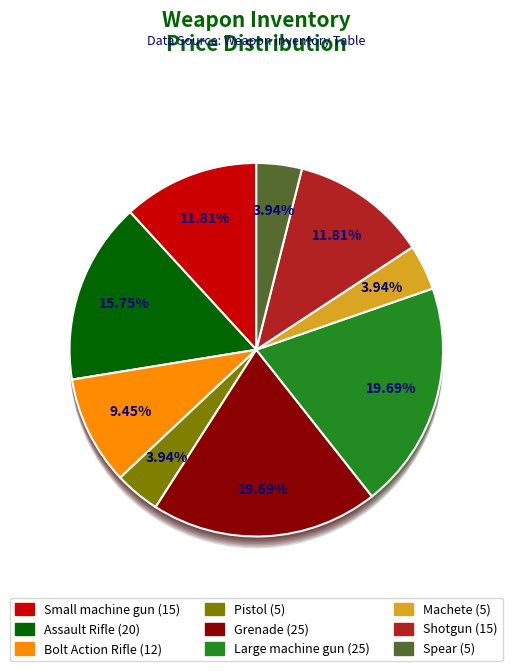

To the nearest percent, what portion does Bolt Action Rifle represent?

9%